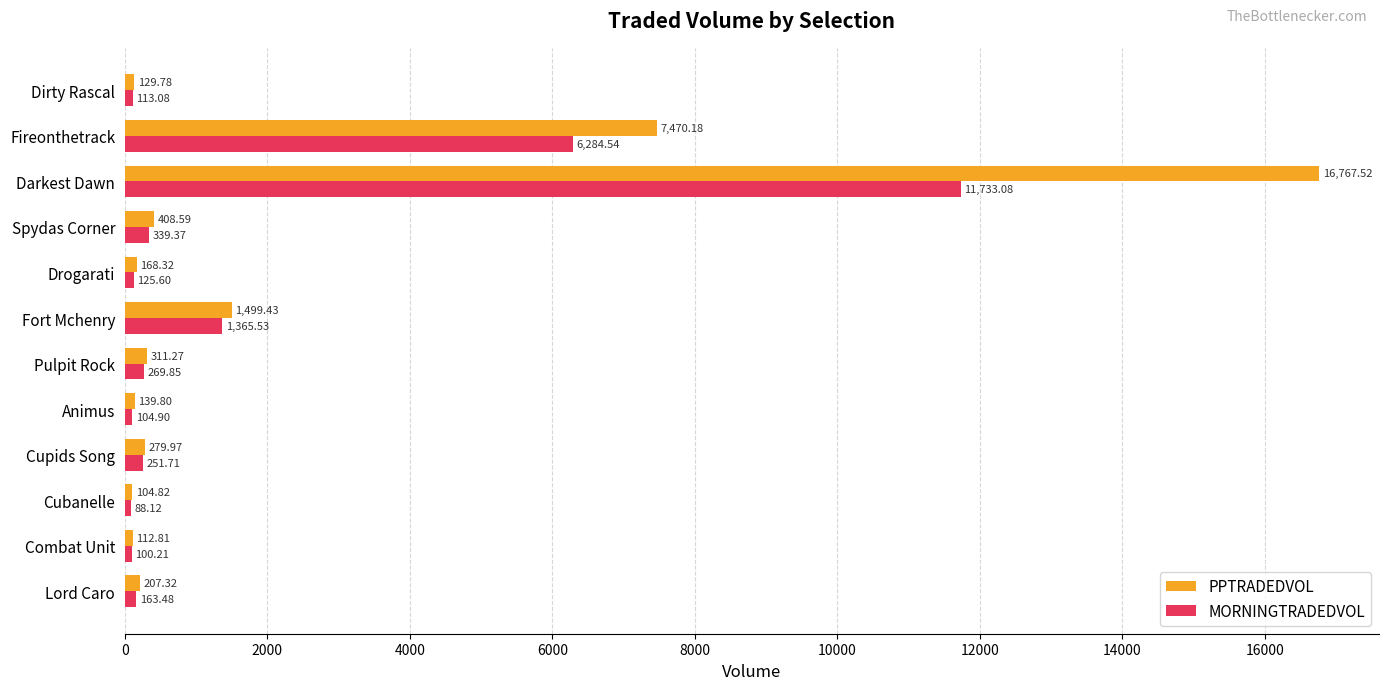

Which category has the highest value across all series?

Darkest Dawn